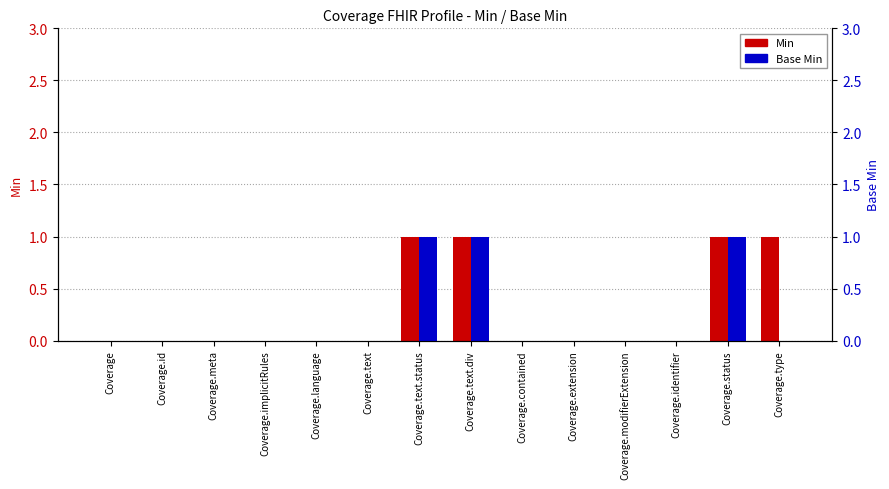

Between Coverage.text.div and Coverage.modifierExtension, which is larger?

Coverage.text.div